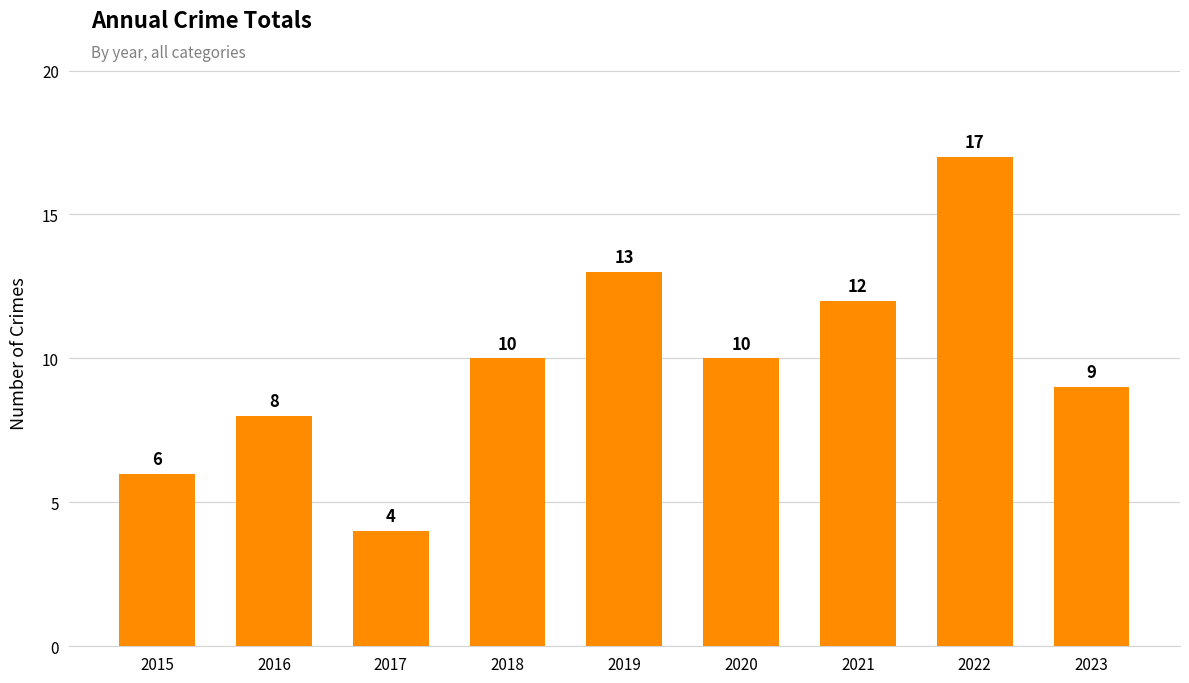

What value does the data have at 2018?

10